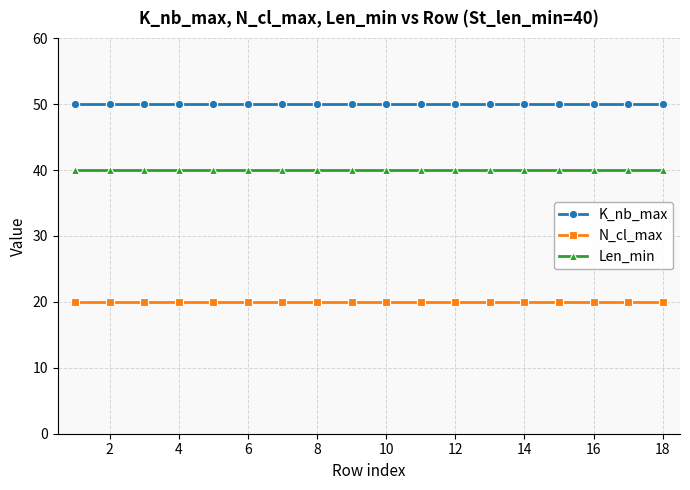

List the series in order of their overall mean, highest first.

K_nb_max, Len_min, N_cl_max